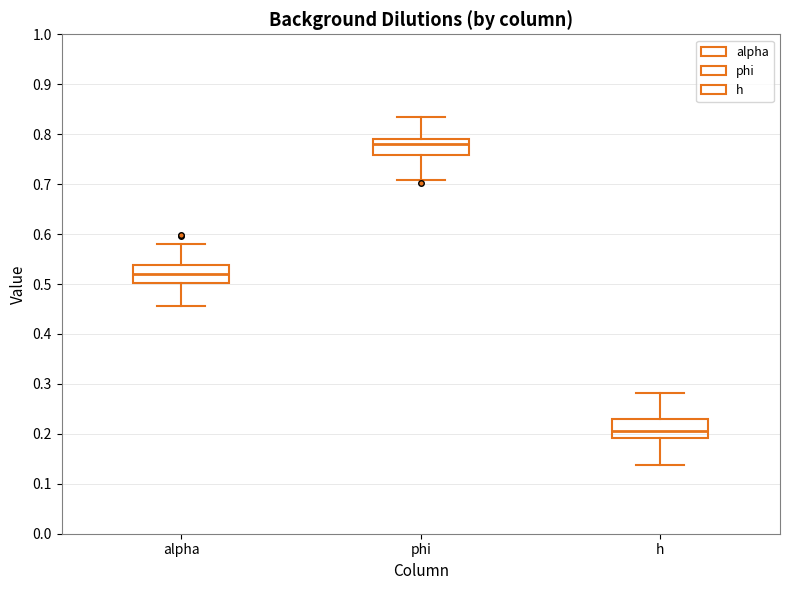

Which box has the highest median line?

phi